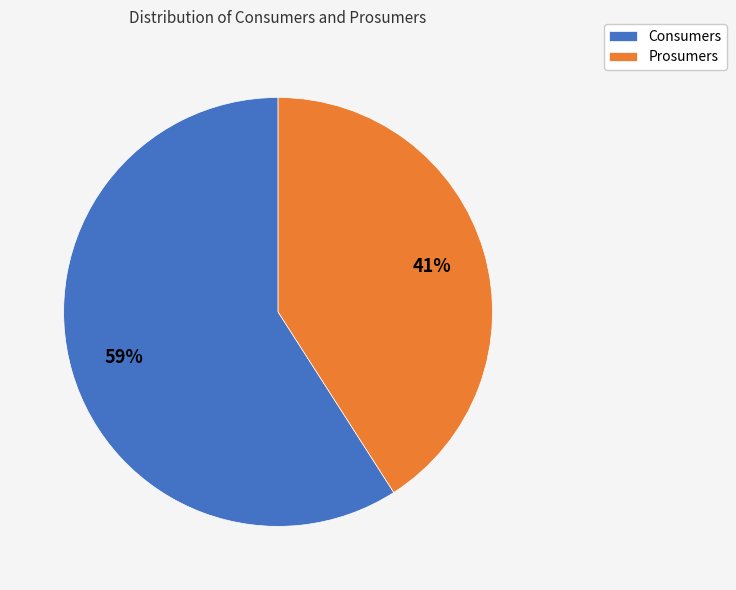

The Prosumers slice represents 54% of the pie. True or false?

False